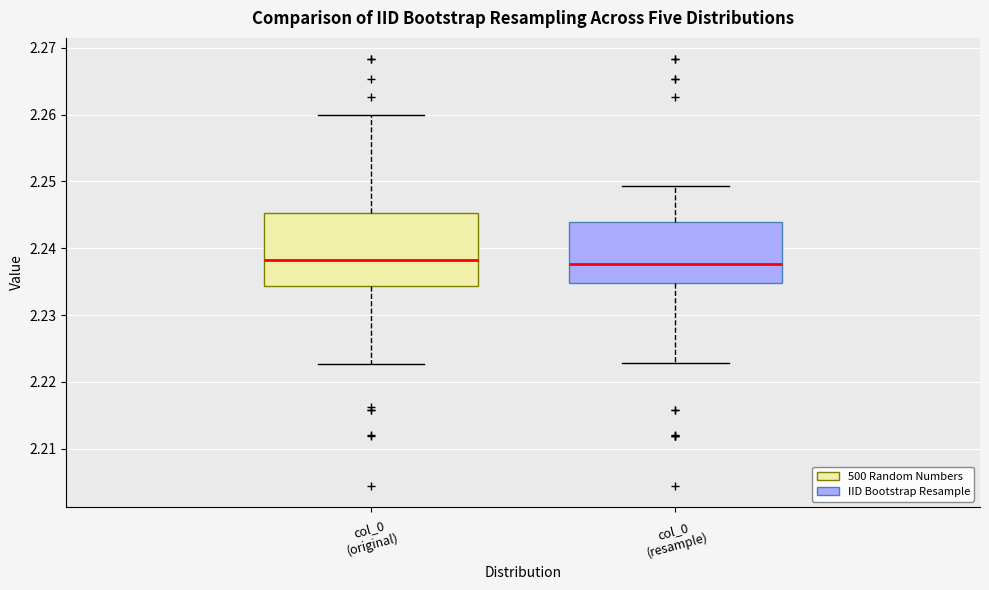

Where is the upper edge of the box for col_0 (original) on the y-axis? The values are not printed on the chart, so give them approximately, as read against the axis.

2.245